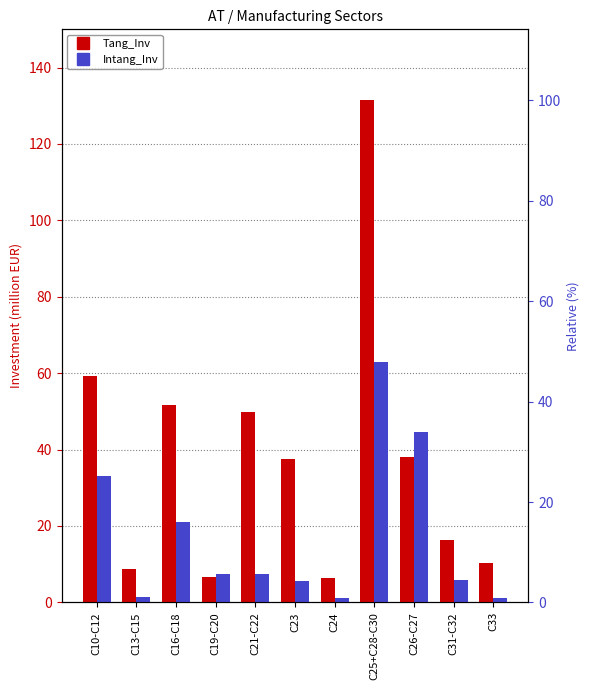

Which label corresponds to the smallest value in the chart?

C33